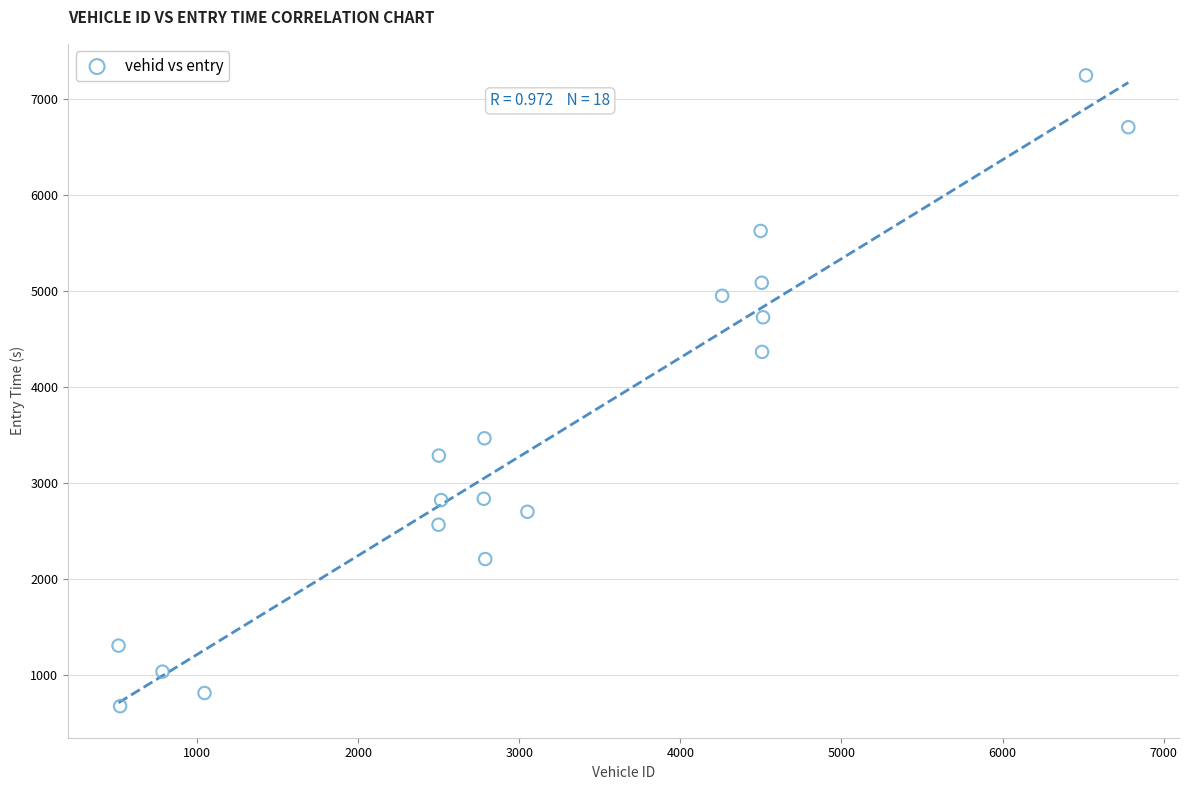

What is the range of X values (max minus min)?

6270.0